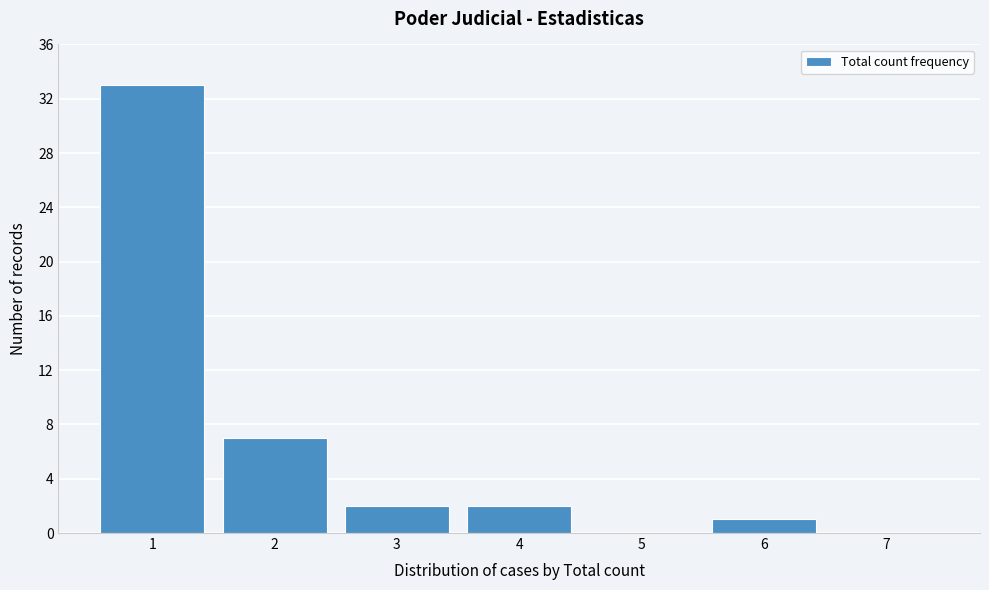

What is the height of the bar covering 3.5 to 4.5 on the x-axis? The values are not printed on the chart, so give them approximately, as read against the axis.

2